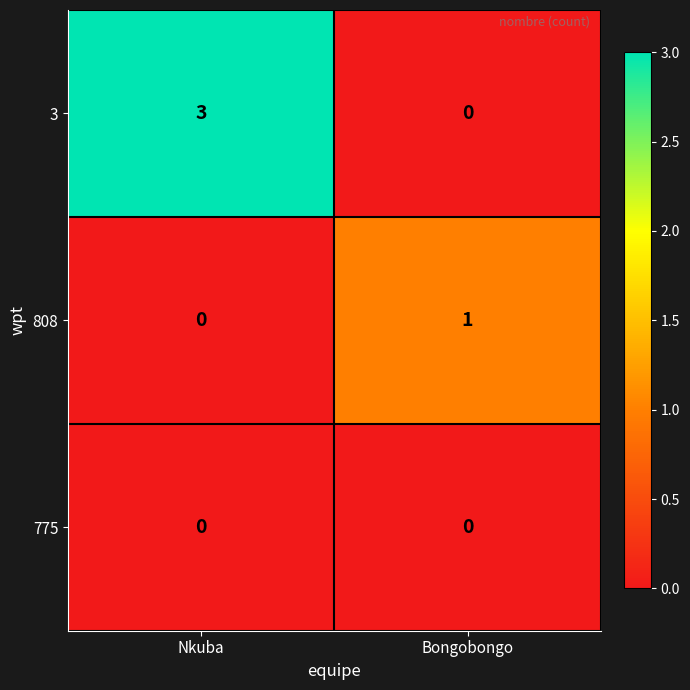

What is the spread (max minus min) of values at Nkuba?

3